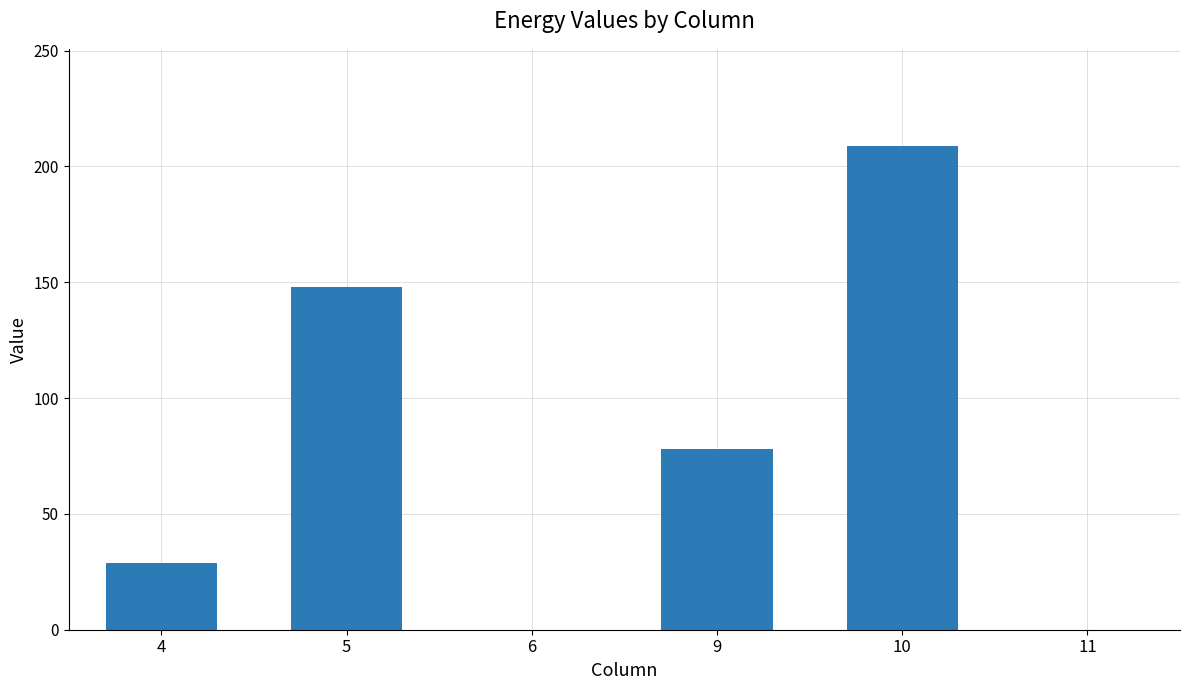

Reading left to right, list all the values displayed in this chart.

4=29	5=148	6=0	9=78	10=209	11=0